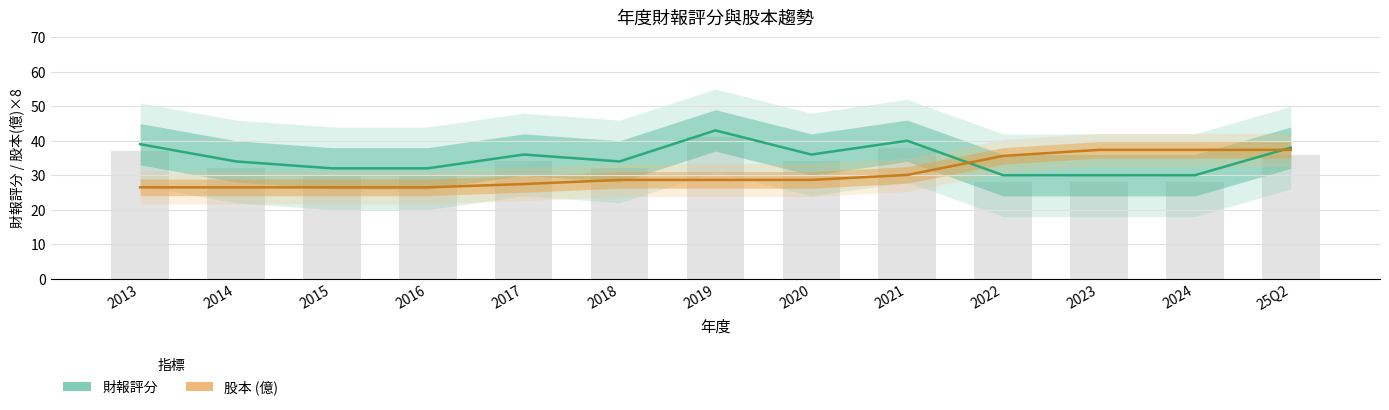

Rank the series by their average value, from highest to lowest.

財報評分, 股本 (億)